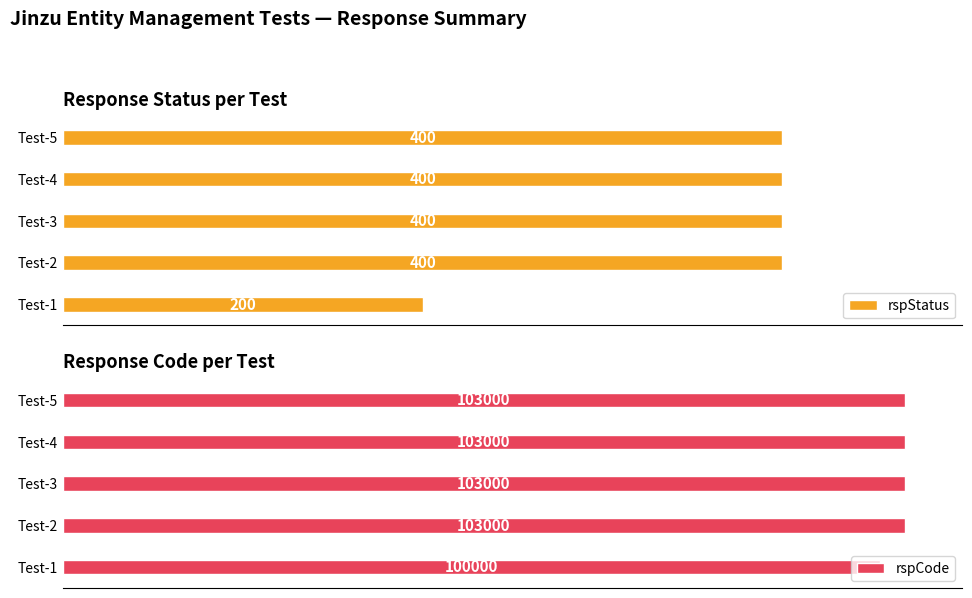

At 200, list the series in order from smallest to largest.

rspStatus, rspCode